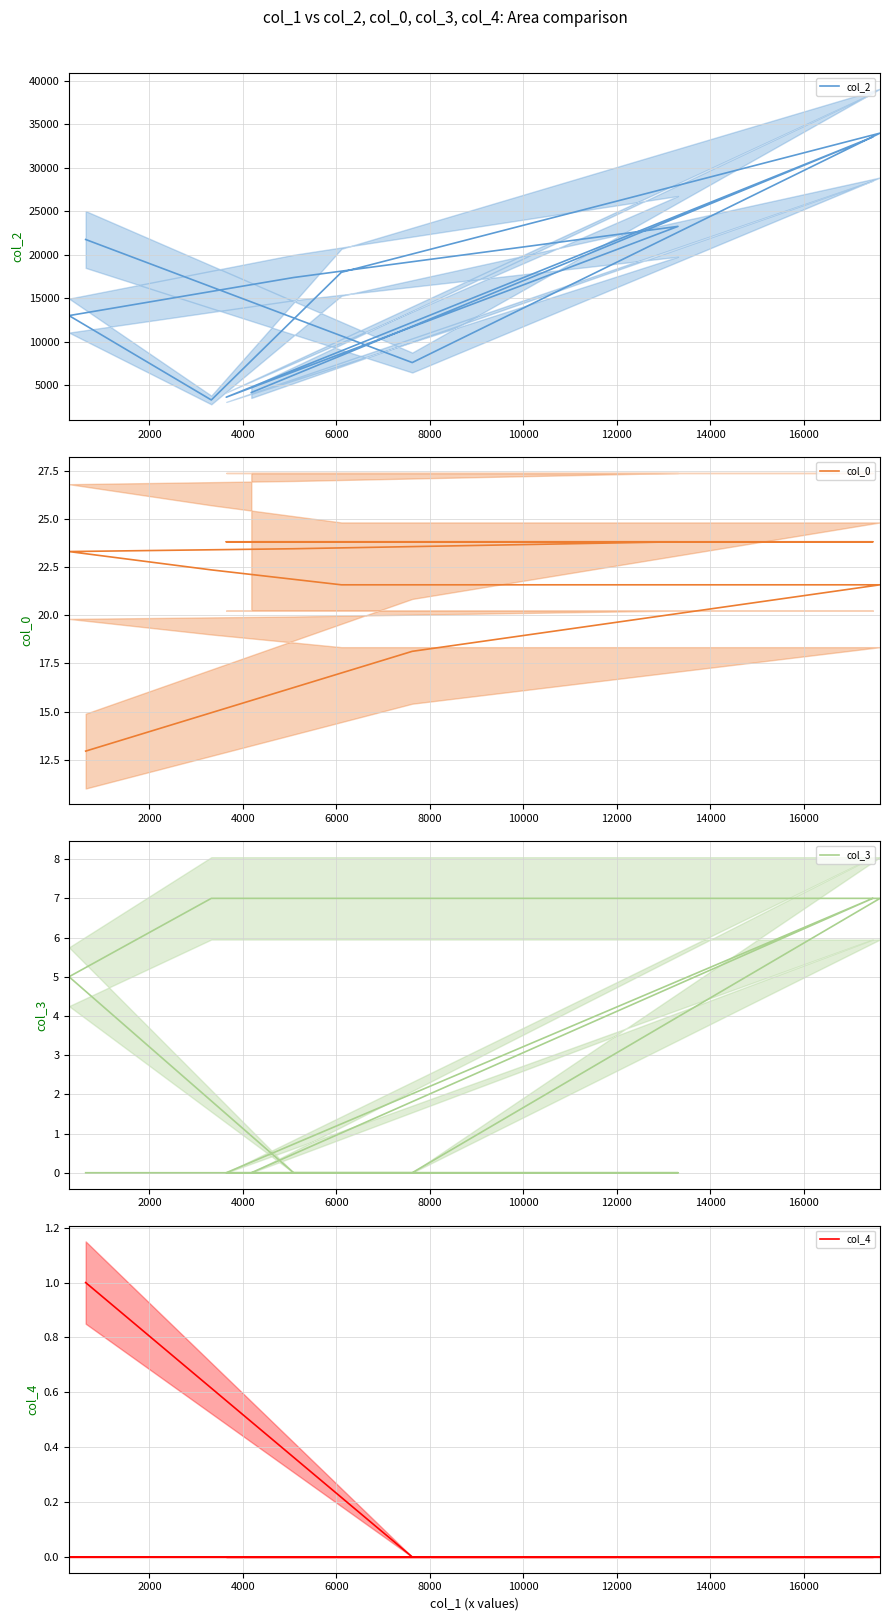

True or false: col_3 and col_2 cross at least once.

False